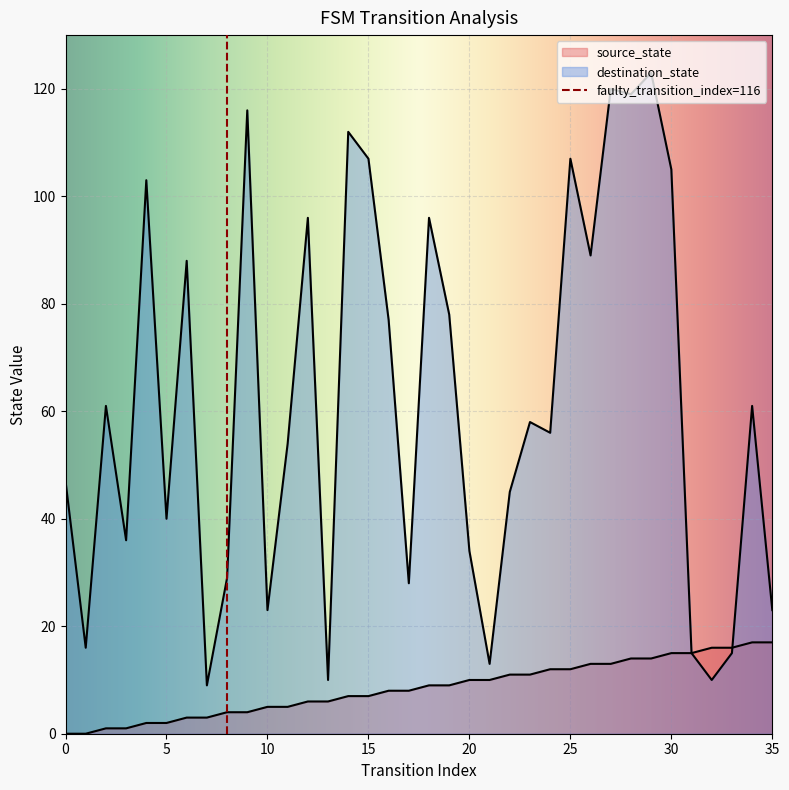

What is the value of the destination_state point at the 15th from the left?

112